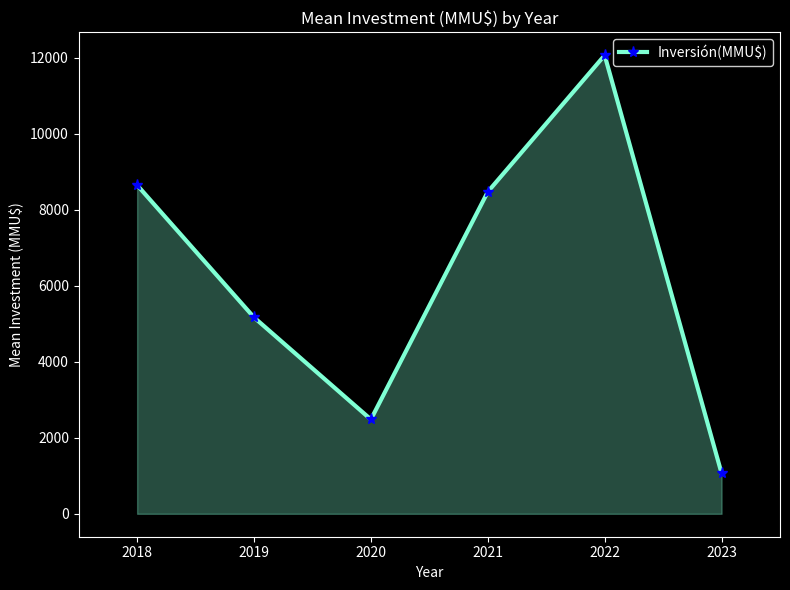

Reading left to right, list all the values displayed in this chart.

8651.3	5169.6	2483.3	8474.3	12069.5	1066.7